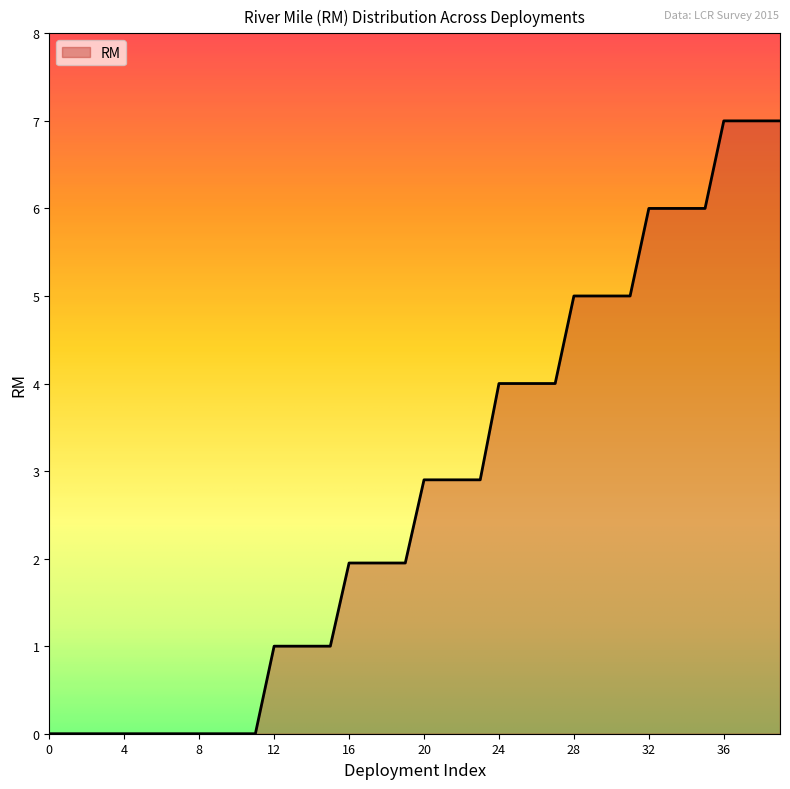

How many lines are shown in the chart?

1